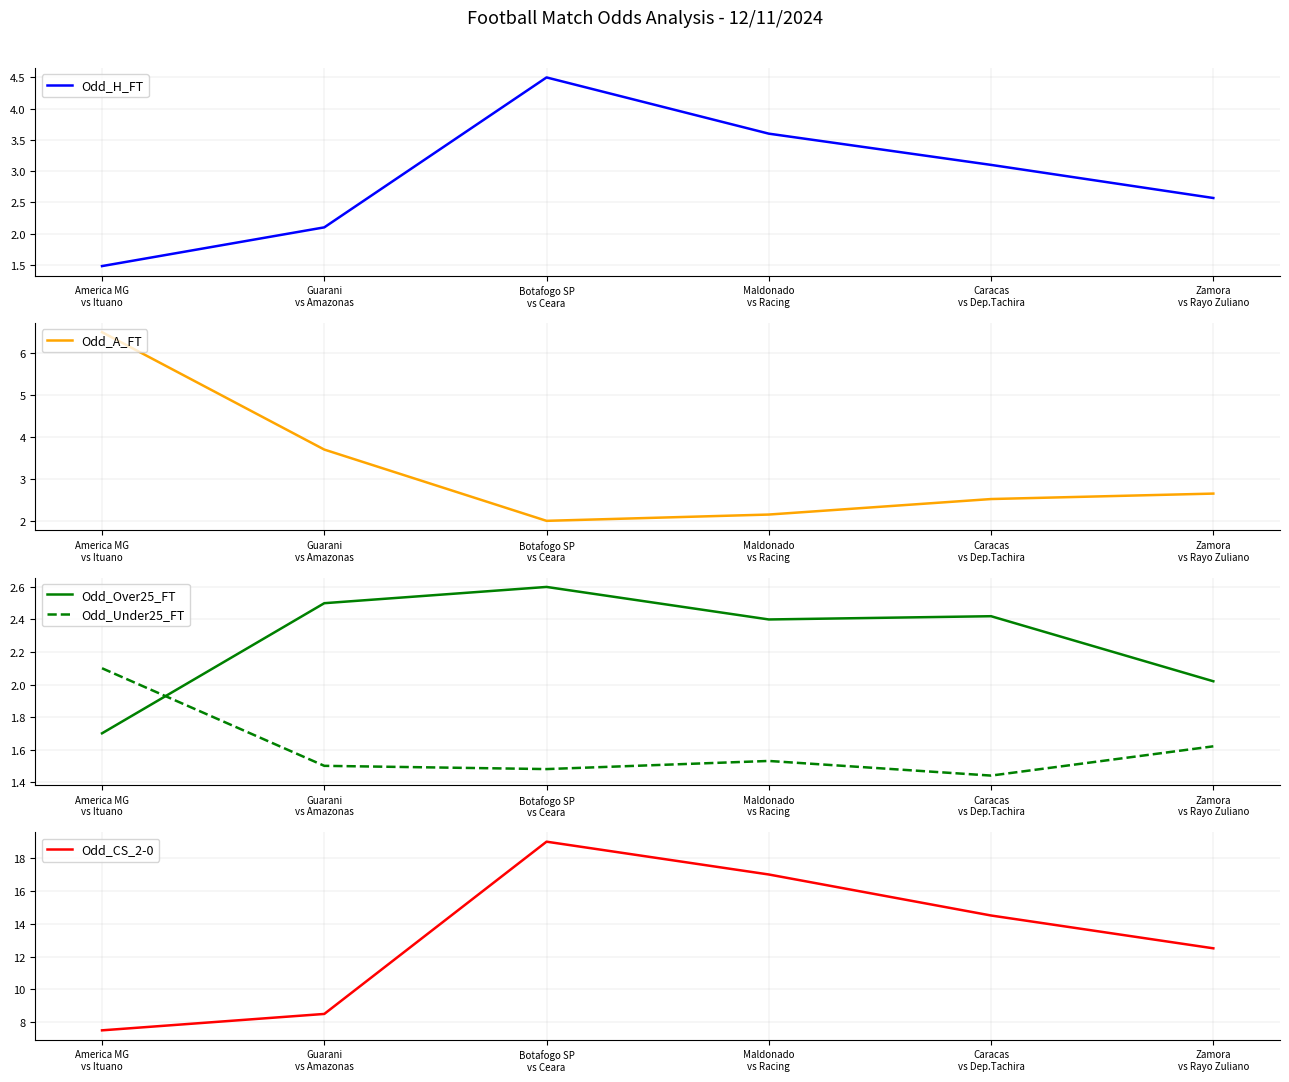

The Odd_A_FT series shows 5.2 at Guarani
vs Amazonas. True or false?

False